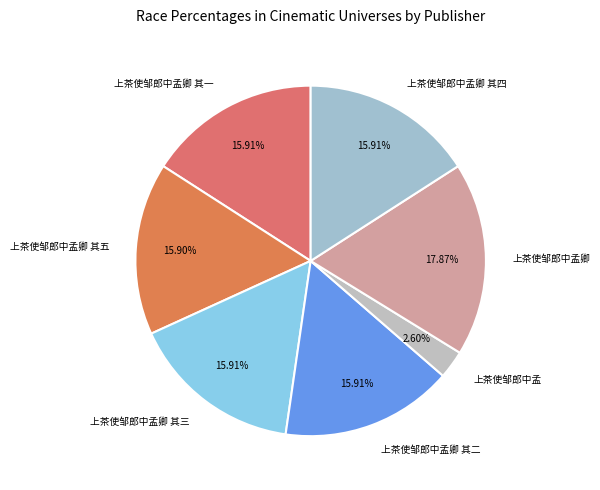

What portion of the pie excludes 上茶使邹郎中孟卿?

82.1%